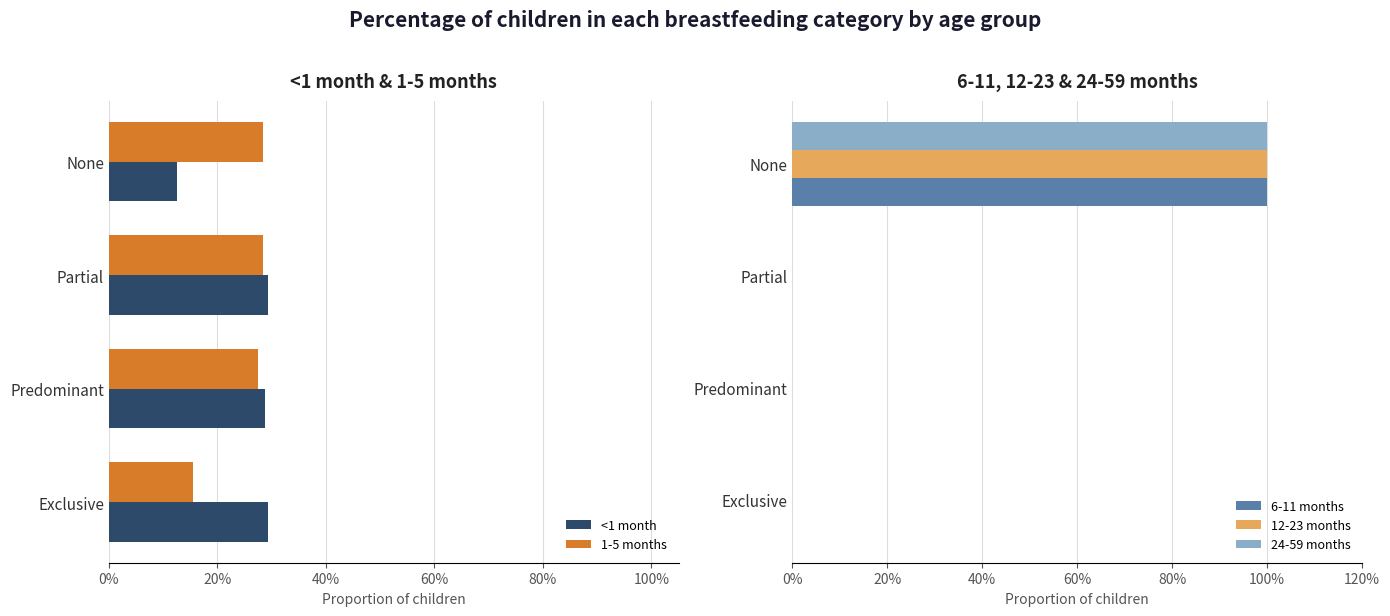

Is the value of 6-11 months at 20% greater than the value of <1 month at 40%?

No